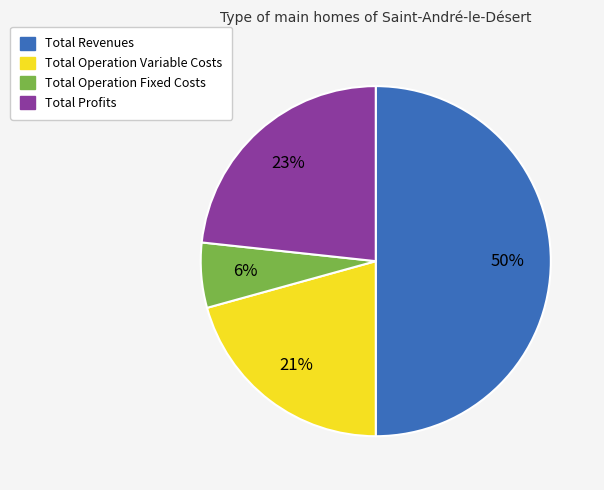

Between Total Profits and Total Revenues, which is larger?

Total Revenues